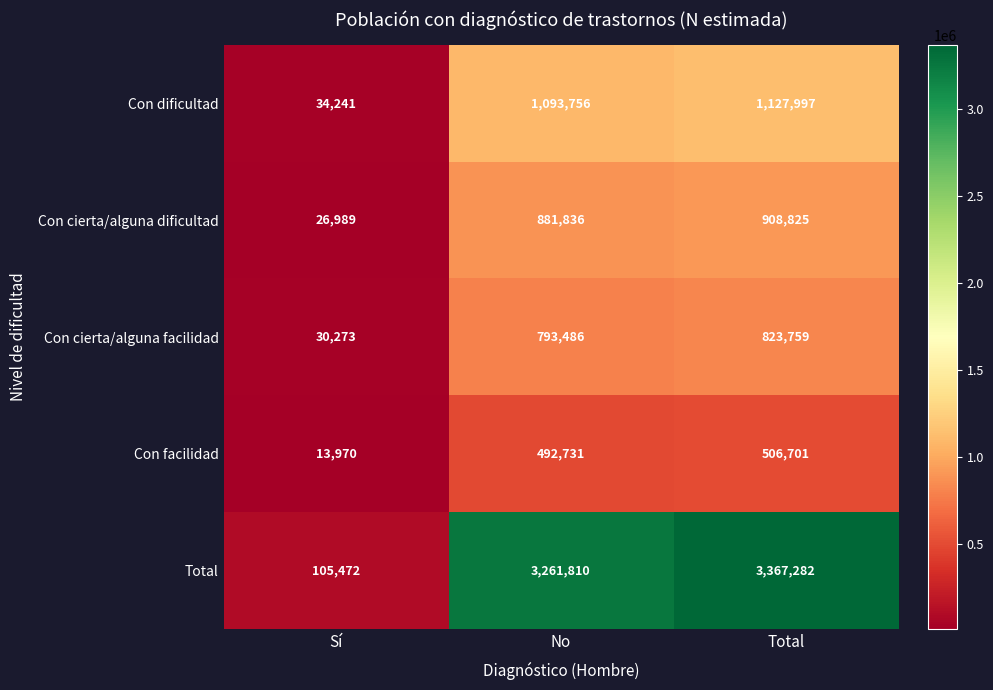

The Con dificultad series shows 666365 at Total. True or false?

False